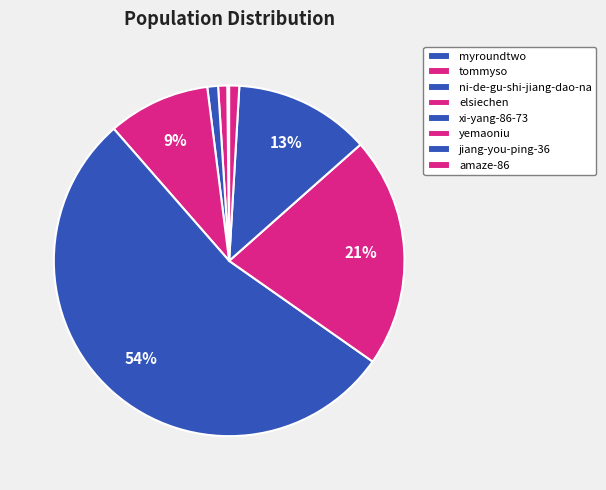

Combined, what portion of the pie is amaze-86 and myroundtwo?

1.1%